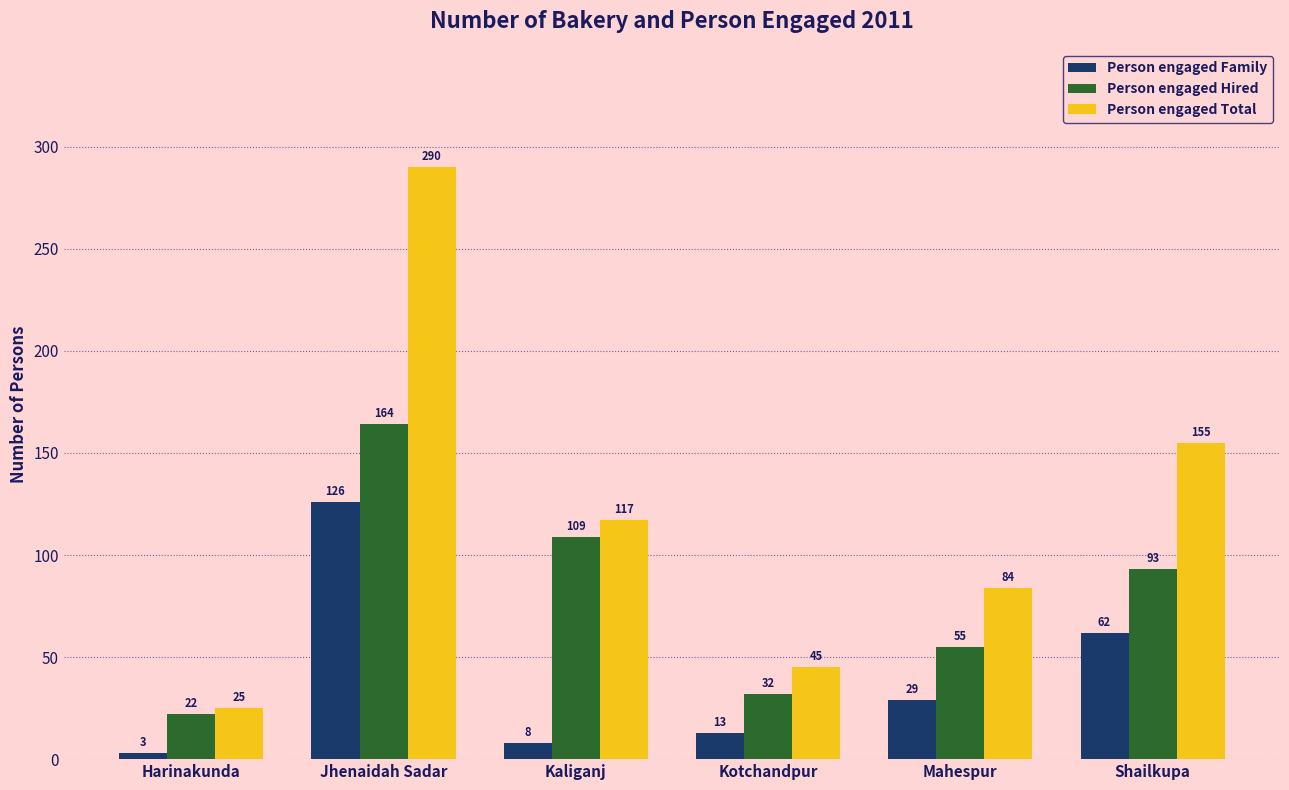

How many data points does each series have?

6